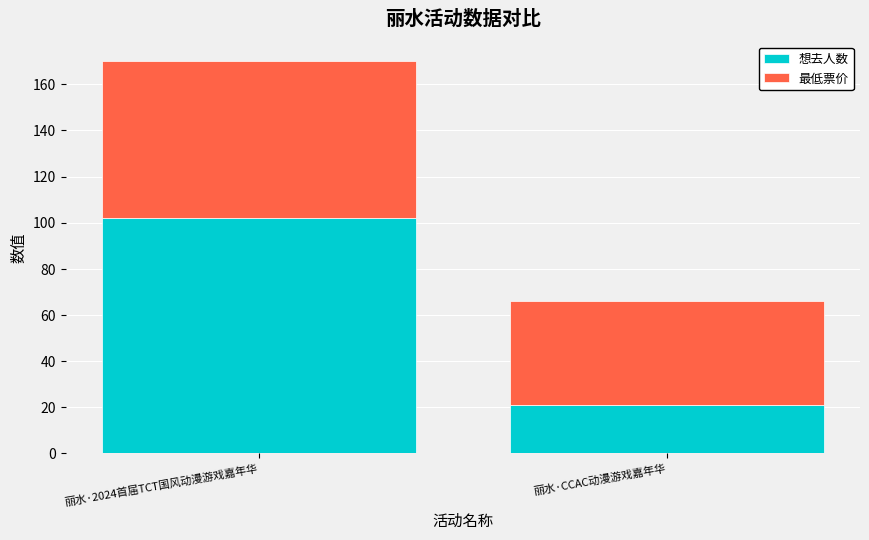

At which category is the sum across all series the highest?

丽水·2024首届TCT国风动漫游戏嘉年华